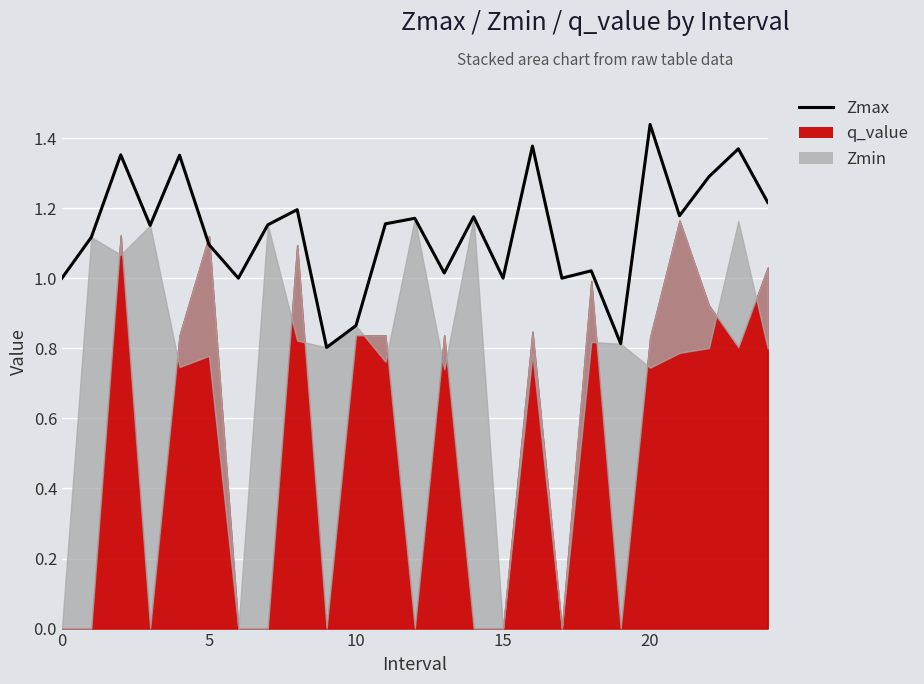

The chart shows a value of 1.2 at 12. True or false?

True